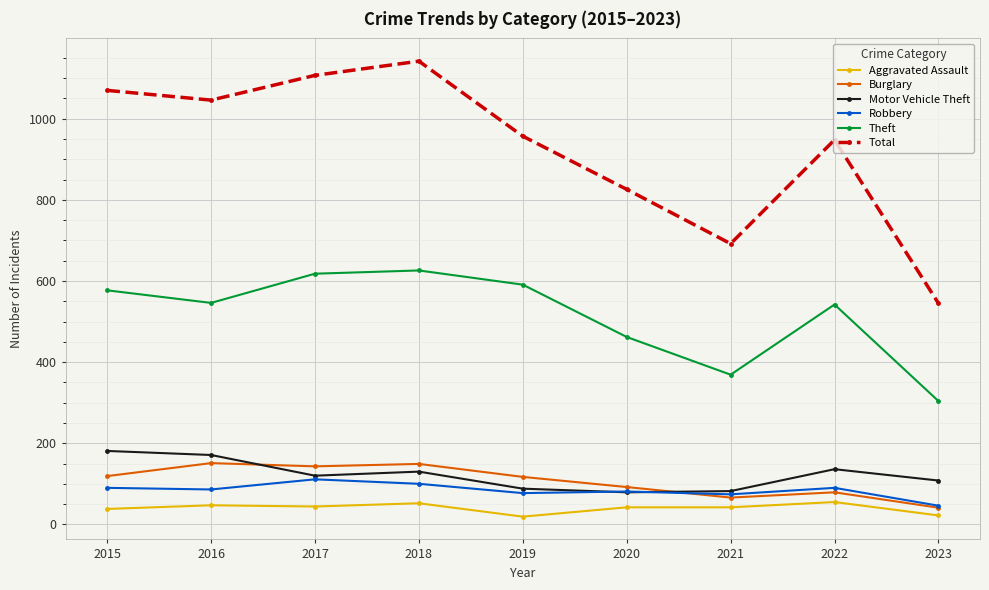

What are all the series names shown in the legend?

Aggravated Assault, Burglary, Motor Vehicle Theft, Robbery, Theft, Total